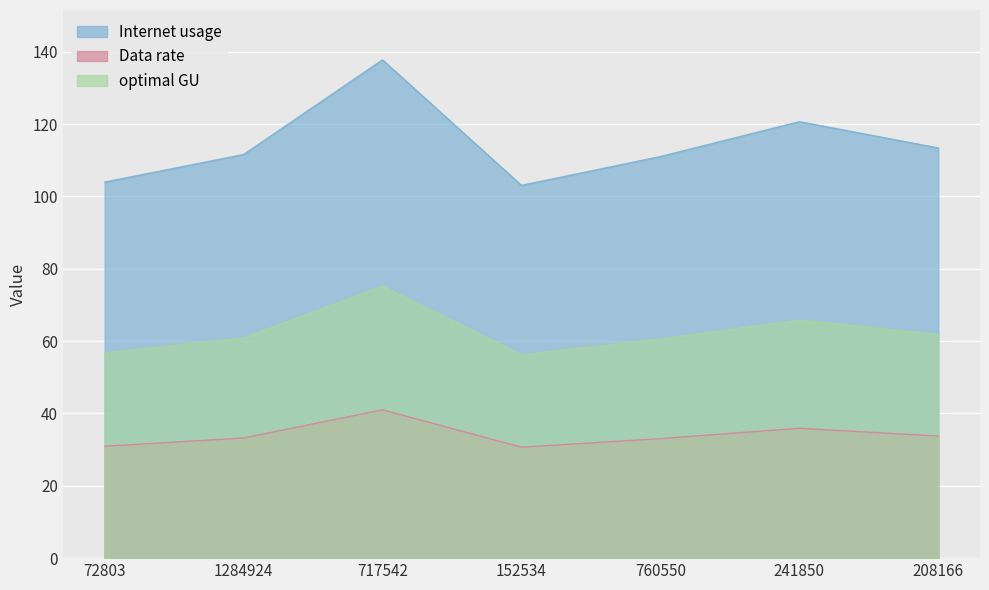

Between 72803 and 152534, which series saw the biggest shift?

Internet usage